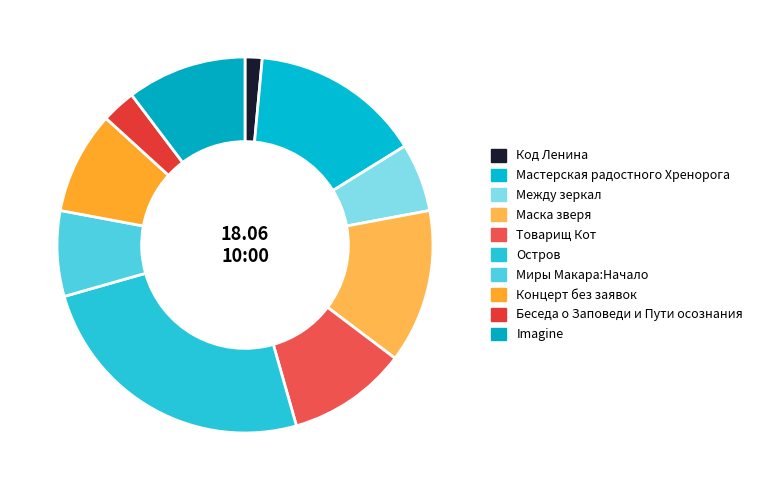

To the nearest percent, what percentage of the pie is Концерт без заявок?

9%